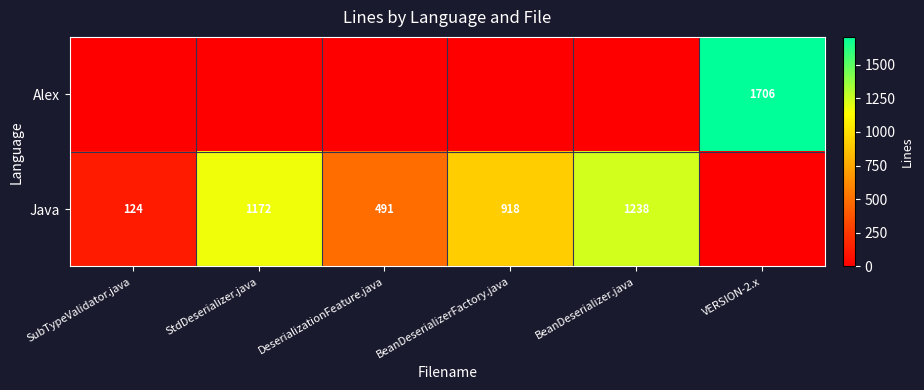

At which category is the sum across all series the highest?

VERSION-2.x